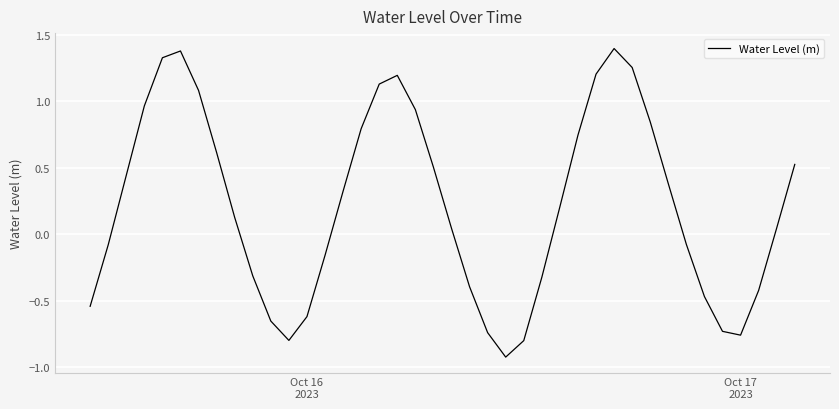

What is the greatest value displayed?

1.4